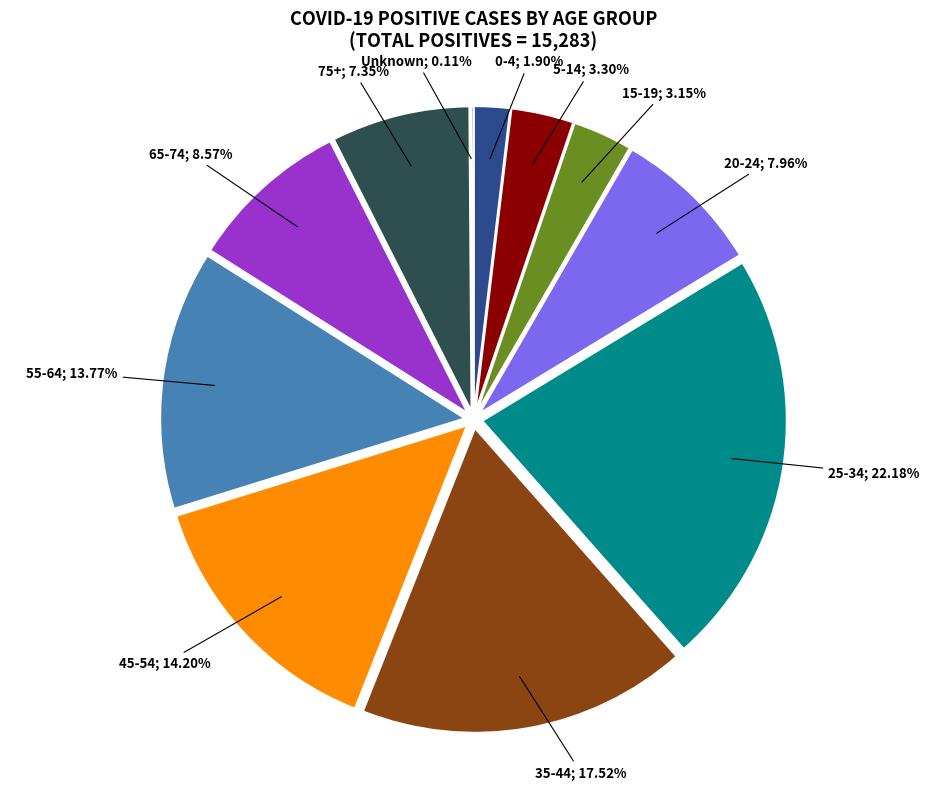

Does any single category account for the majority?

No